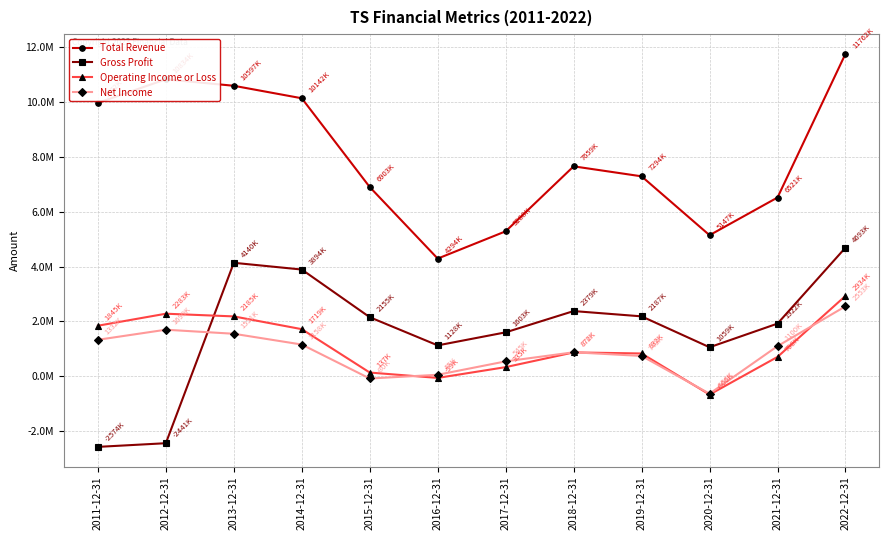

At which category does the chart reach its peak across all series?

2022-12-31